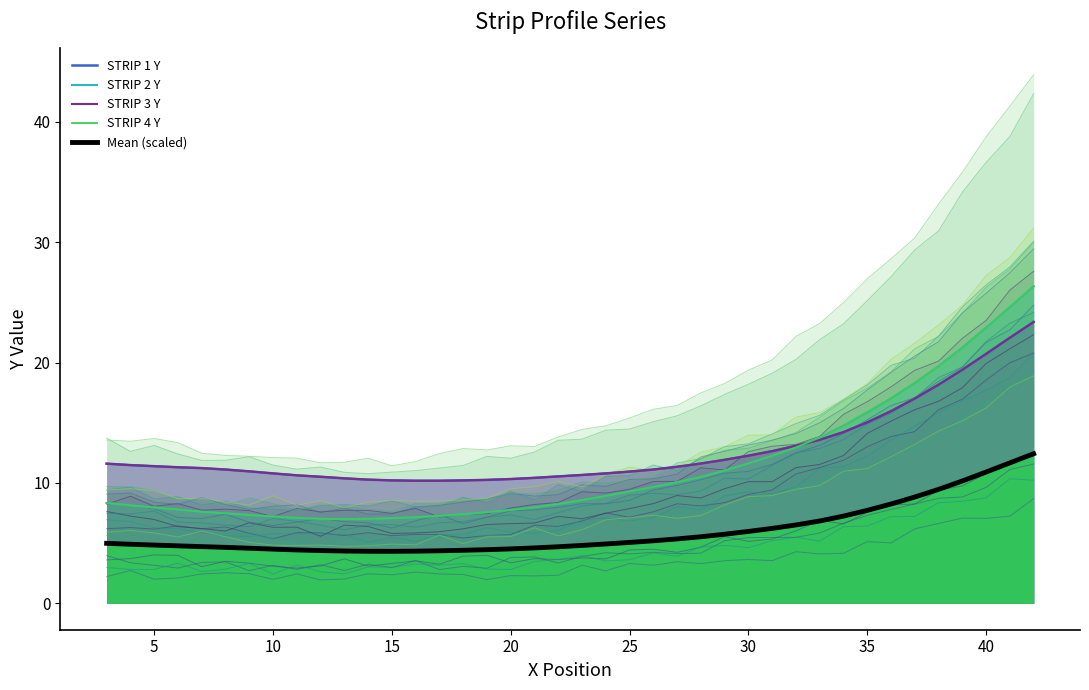

True or false: STRIP 3 Y and STRIP 1 Y cross at least once.

False